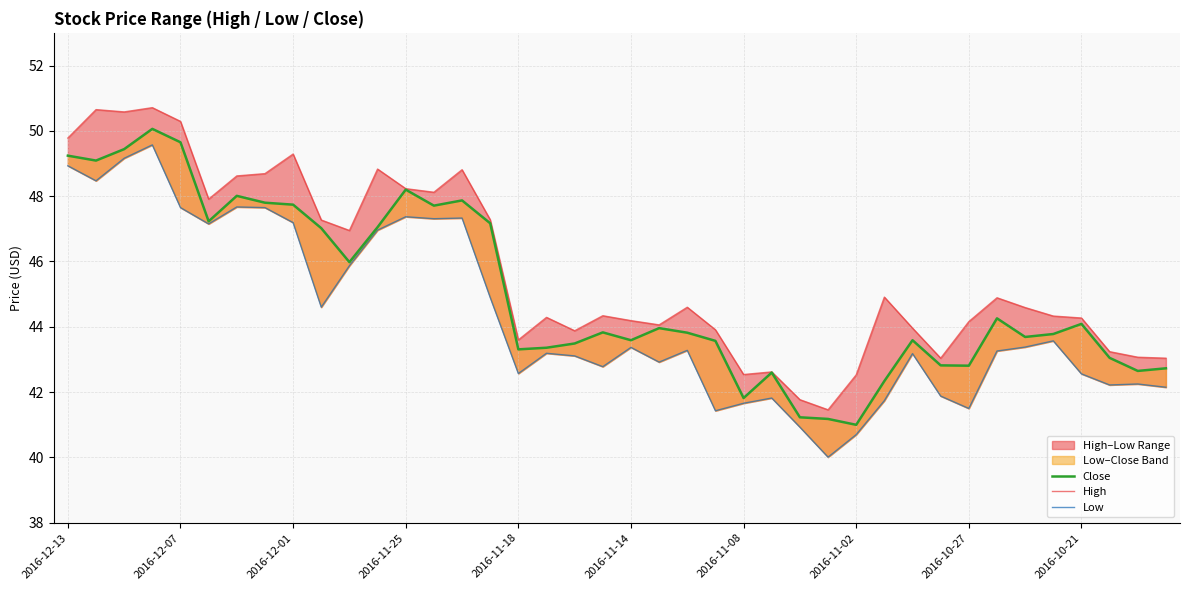

What is the difference between the maximum and minimum values in the Low series?

9.6